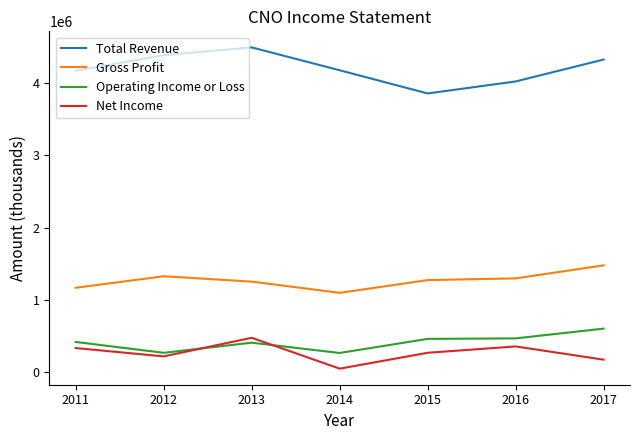

Read the Operating Income or Loss value at 2016, to the nearest 10.

469600